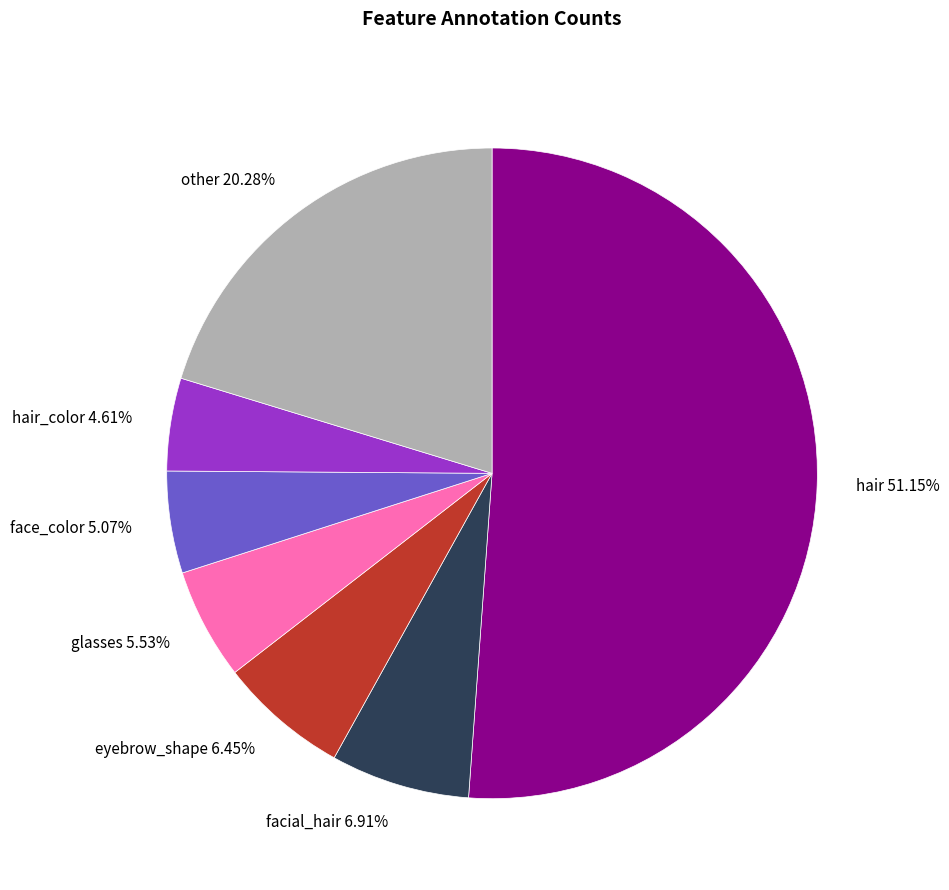

Does any single category account for the majority?

Yes